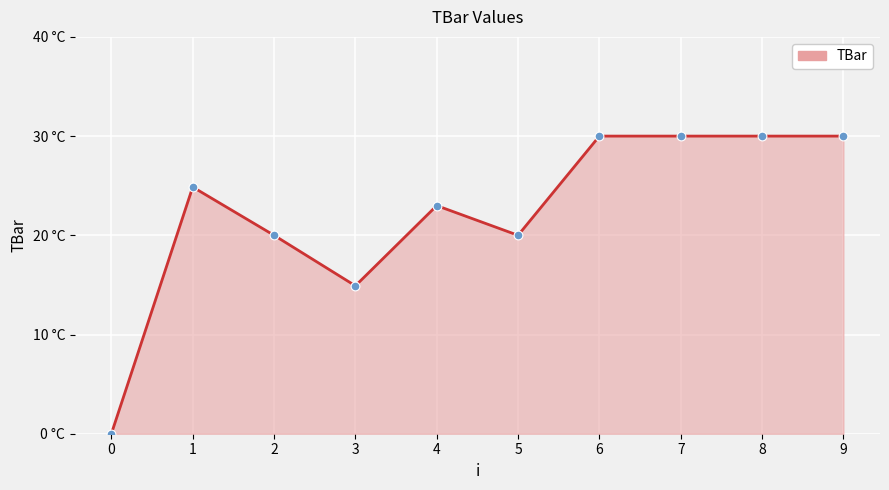

Between 0 and 9, which is larger?

9